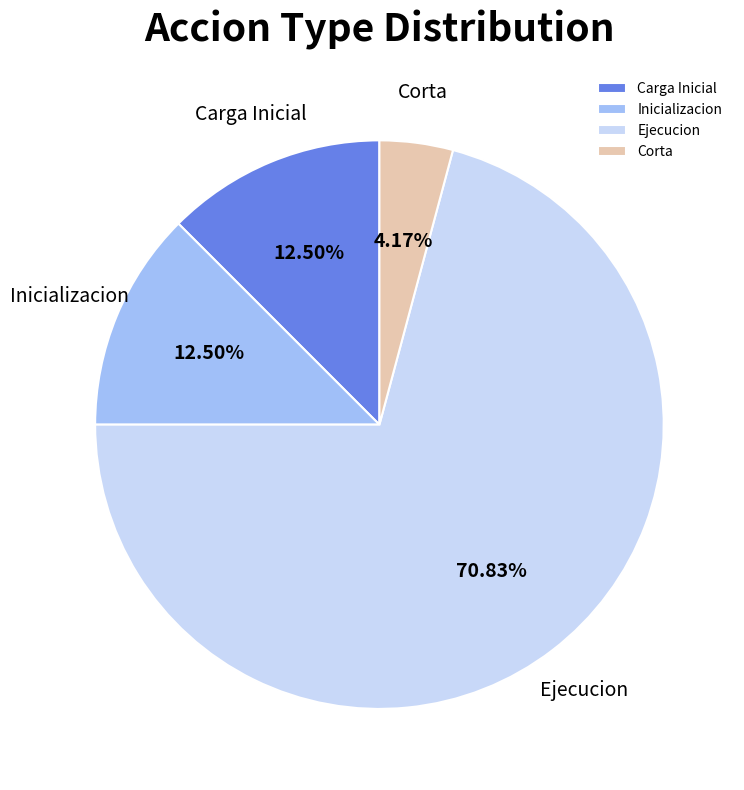

How many segments does this pie chart have?

4